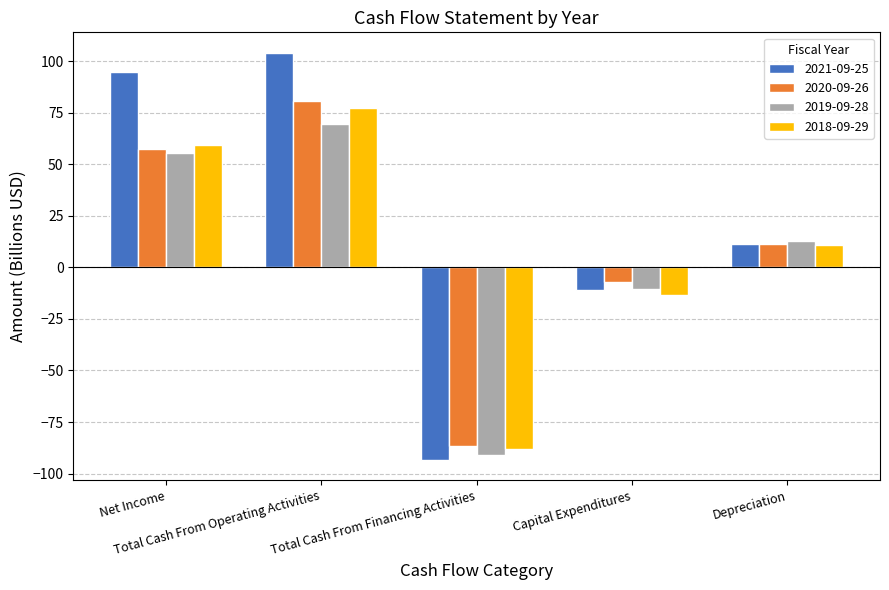

Is the value of 2020-09-26 at Capital Expenditures greater than the value of 2021-09-25 at Total Cash From Financing Activities?

Yes